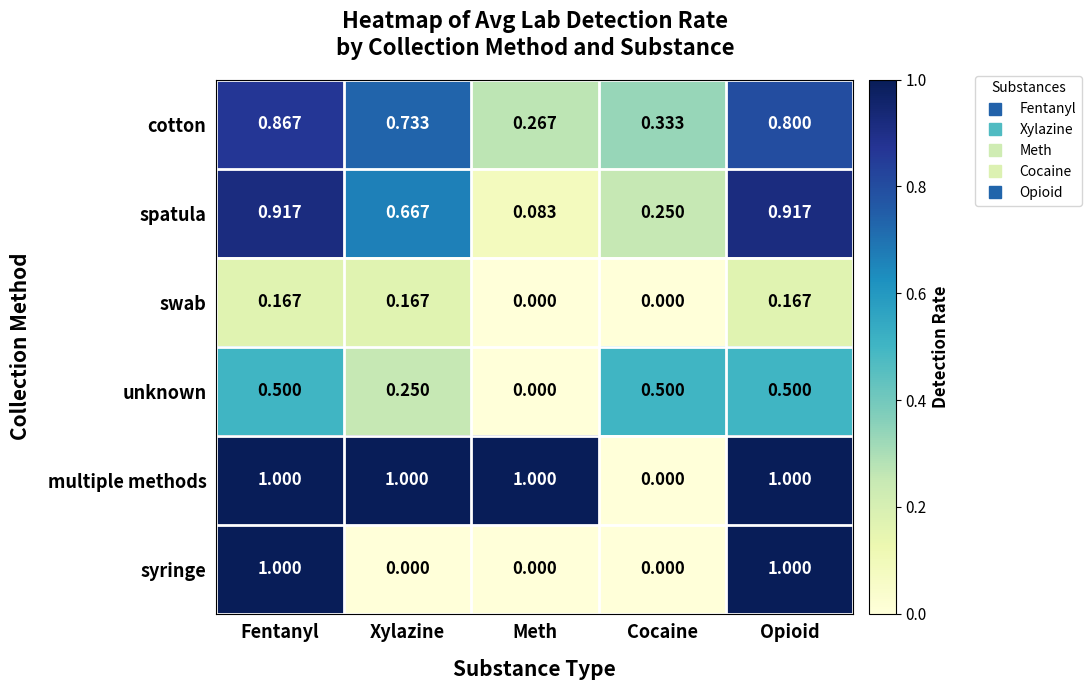

Where is cotton nearest to the value 0?

Meth